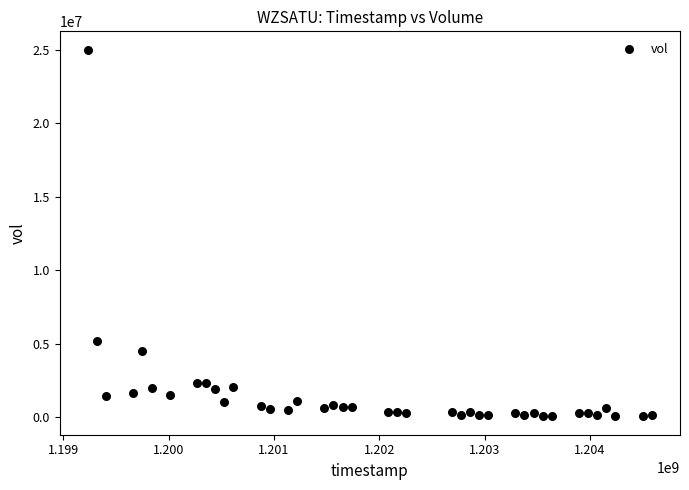

What Y value in the scatter plot is closest to 12530704?

5184575